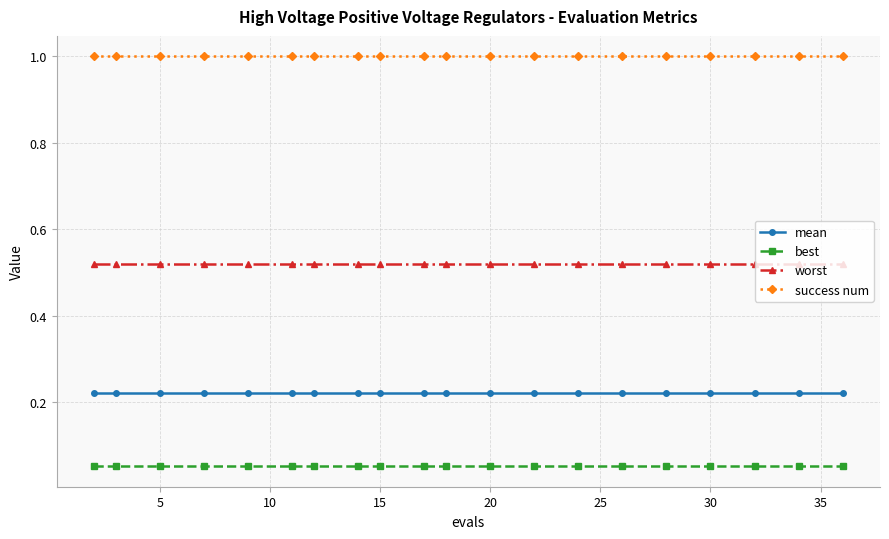

At how many categories does at least one series exceed 0?

20